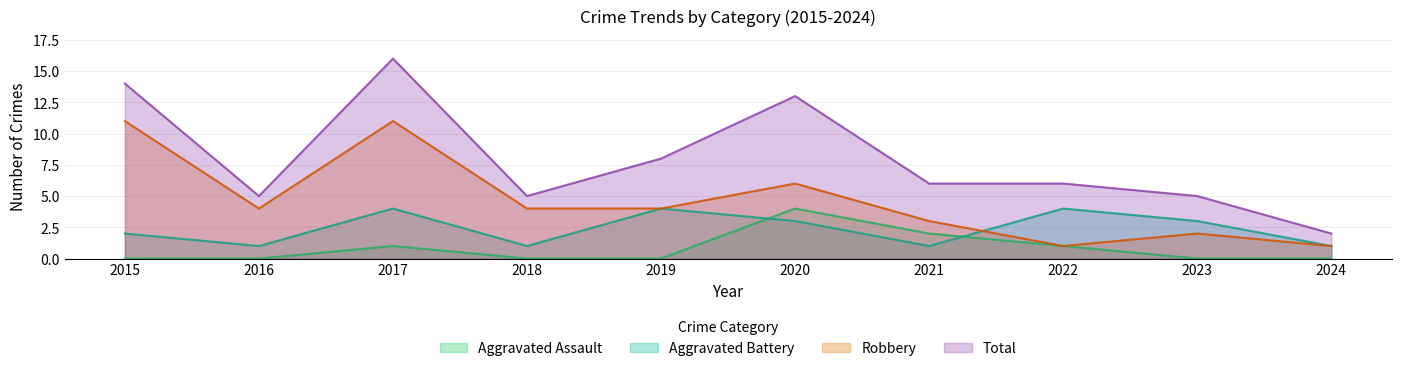

At which label does Robbery reach its minimum?

2022